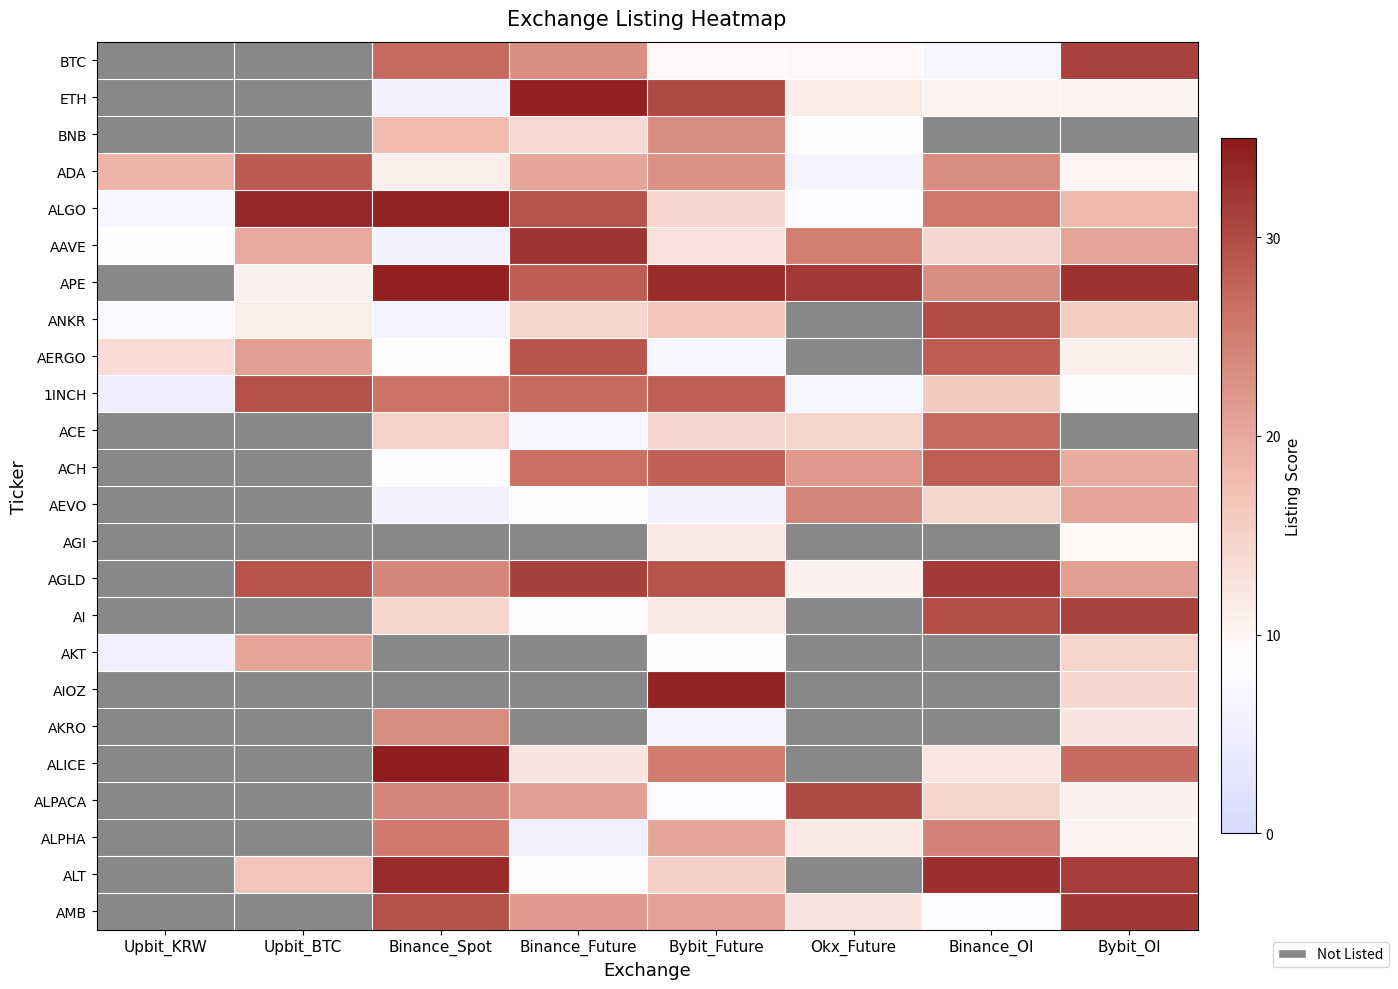

At which category does the chart reach its minimum across all series?

Upbit_KRW